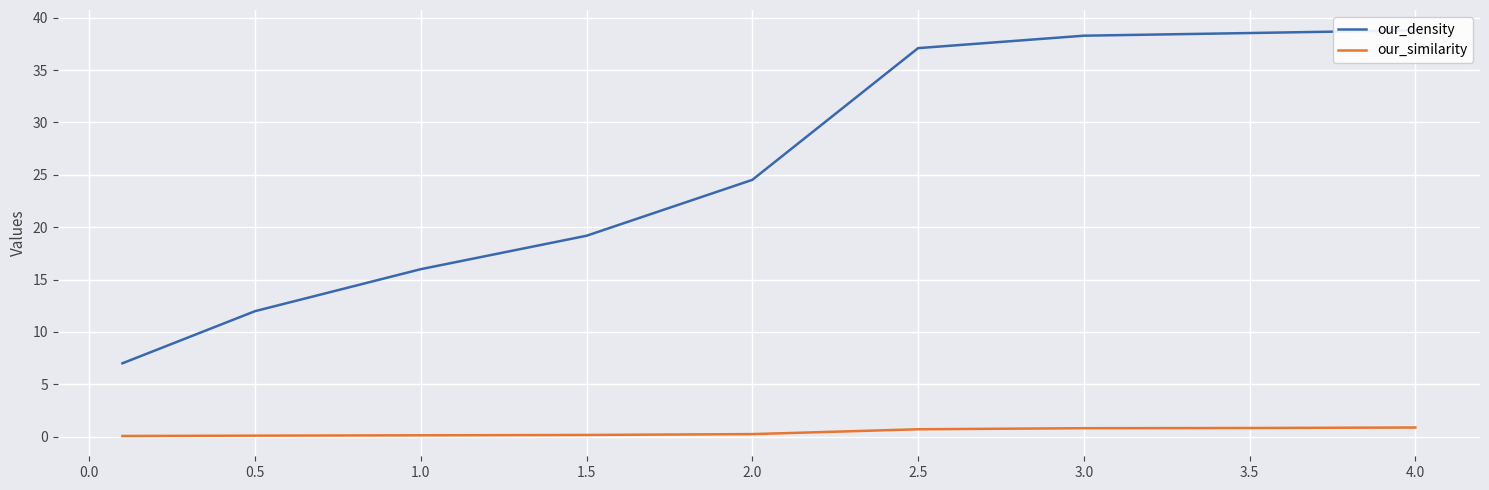

What value does the our_similarity series have at 1.0?

0.1